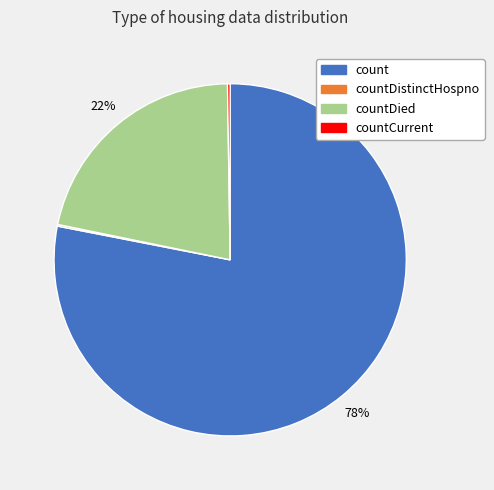

To the nearest percent, what portion does count represent?

78%